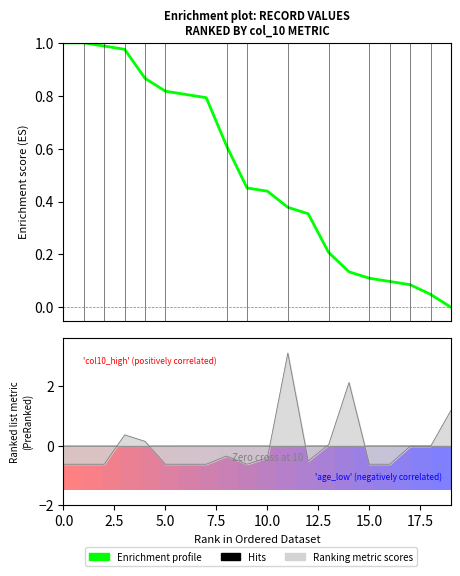

What position from the left is 13?

14